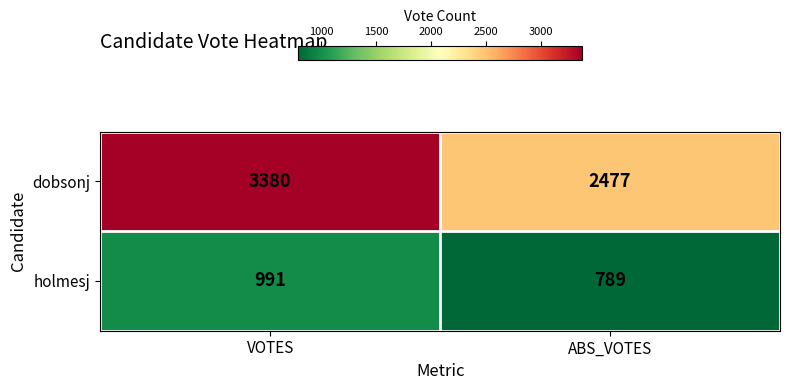

Which series changed the most between VOTES and ABS_VOTES?

dobsonj